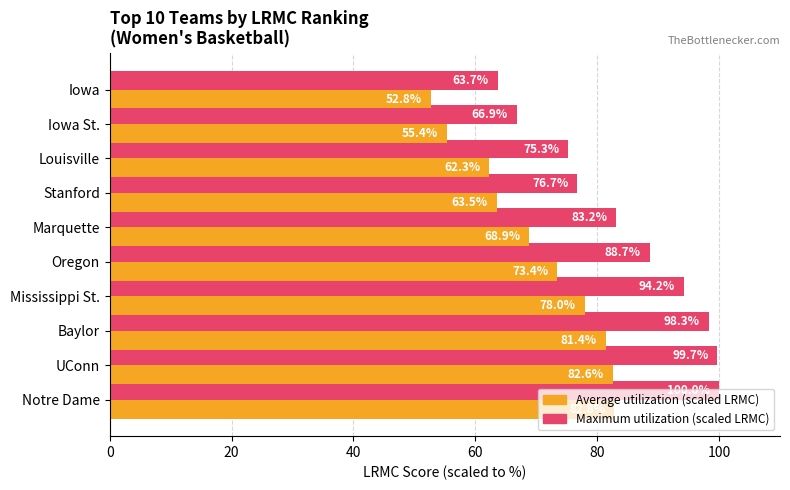

Rank the series at Louisville from lowest to highest value.

Average utilization (scaled LRMC), Maximum utilization (scaled LRMC)